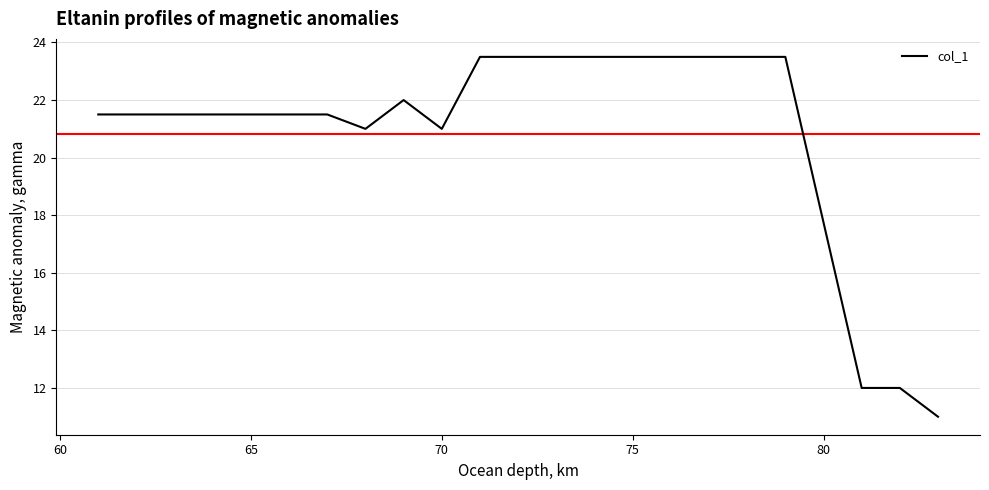

How many distinct data groups are displayed?

1